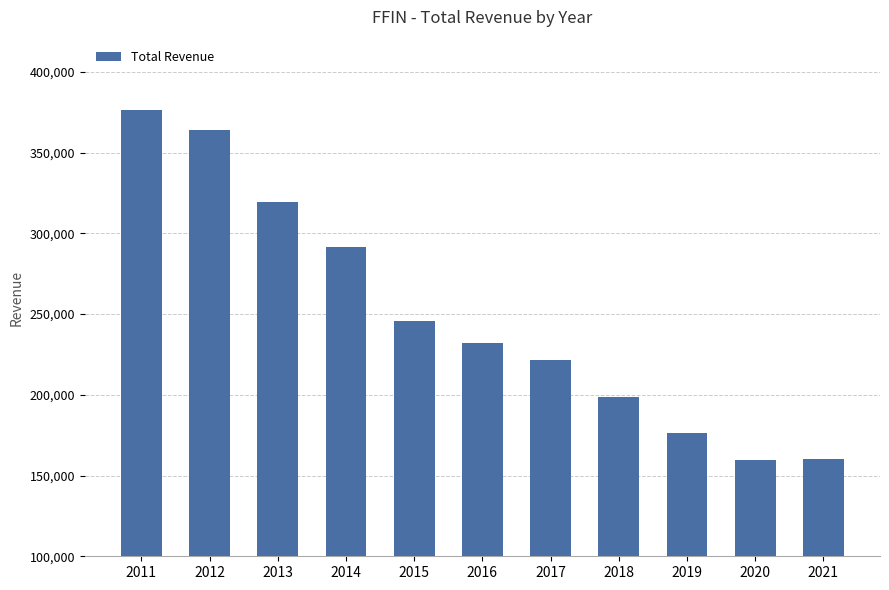

The value at 2015 is 246000. True or false?

True